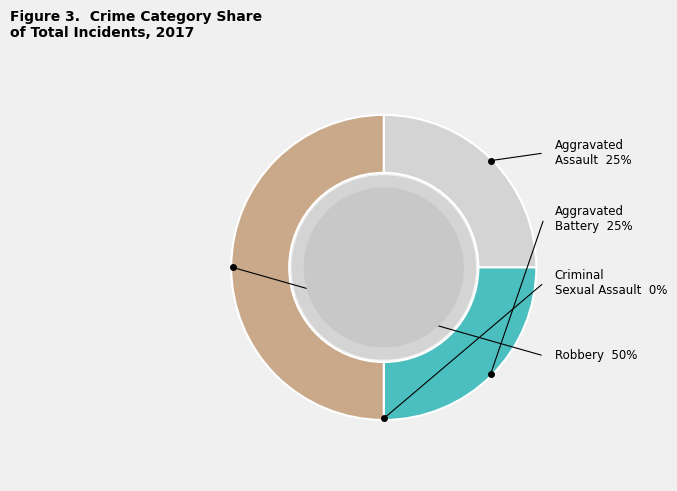

To the nearest percent, what is the combined percentage of Aggravated Battery and Robbery?

75%